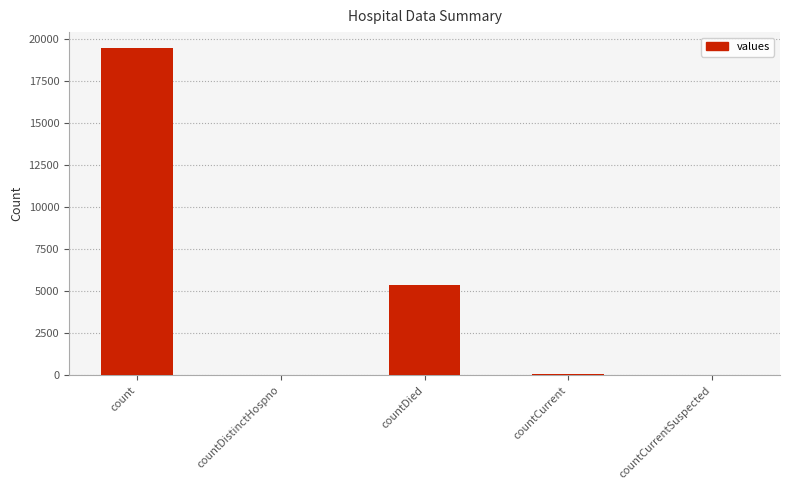

What is the maximum value shown in the chart?

19420